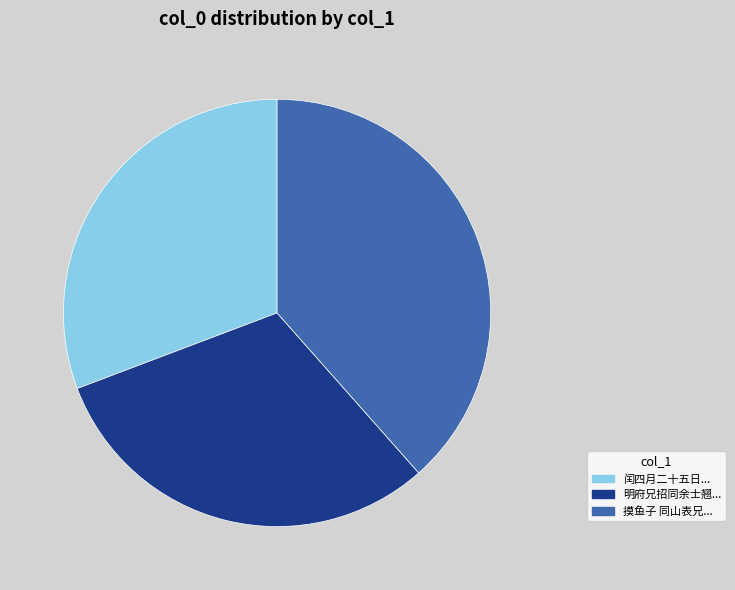

How many segments does this pie chart have?

3